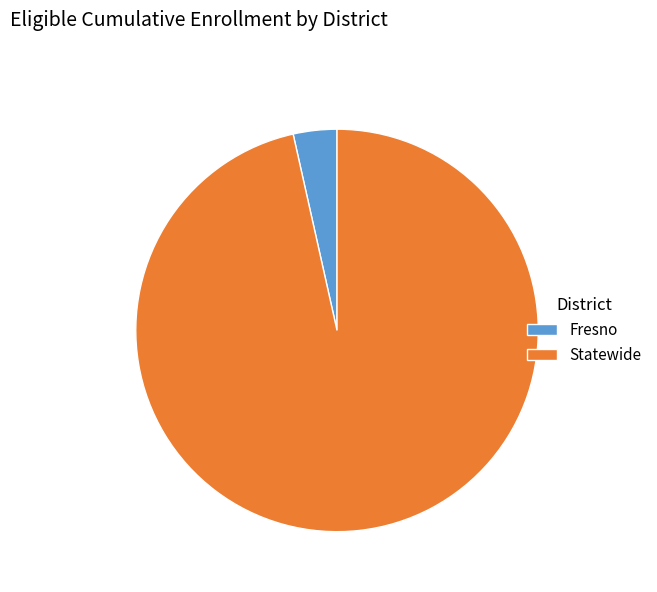

Approximately how many times larger is the value at Statewide compared to Fresno?

27.6